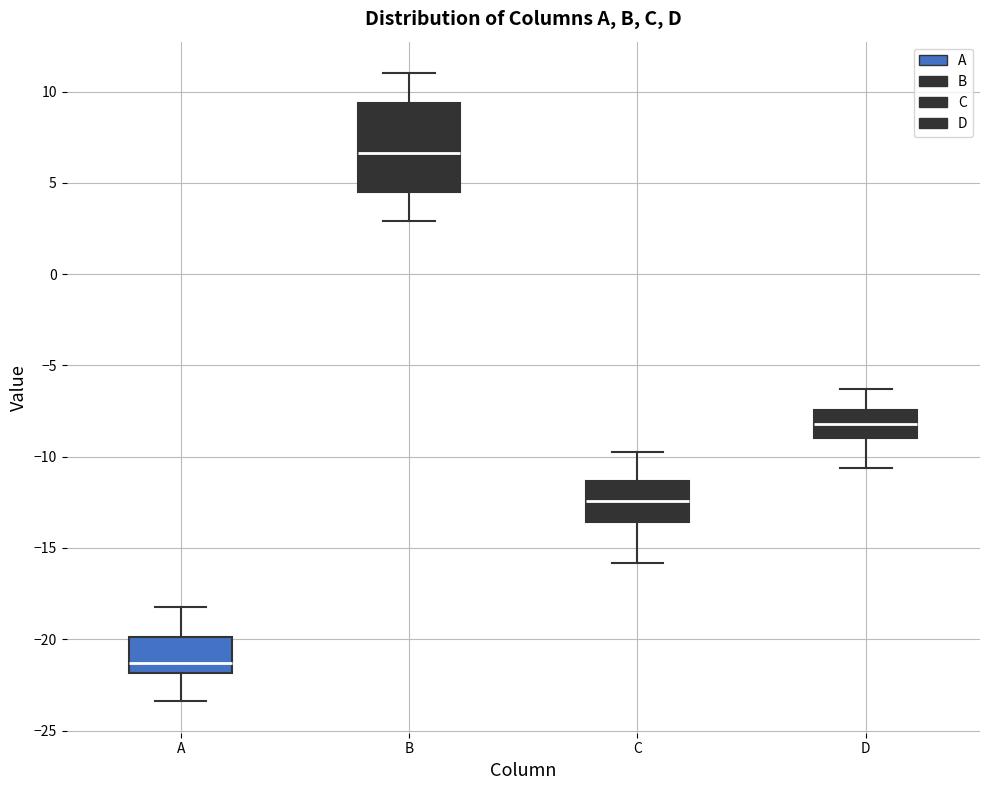

Which box's median line is the highest?

B